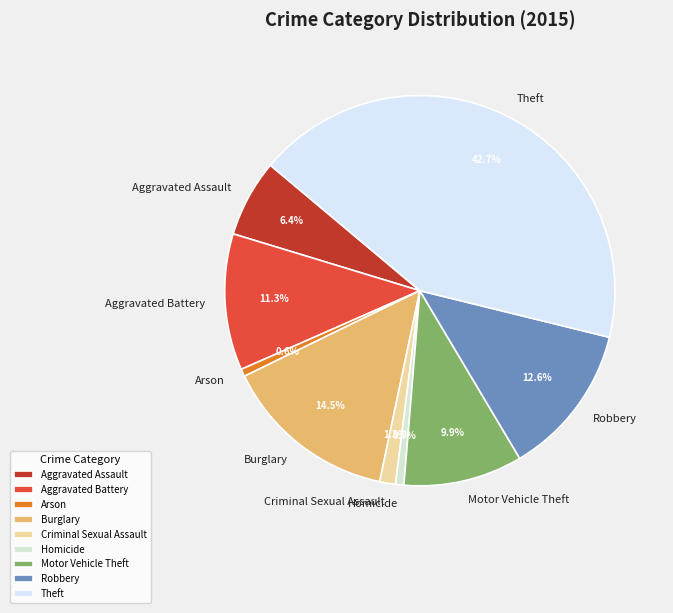

To the nearest percent, what portion does Homicide represent?

1%